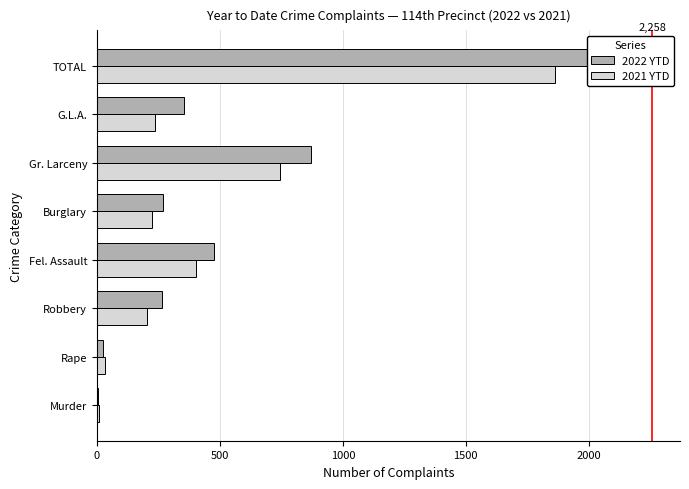

Between Gr. Larceny and TOTAL, which series saw the biggest shift?

2022 YTD